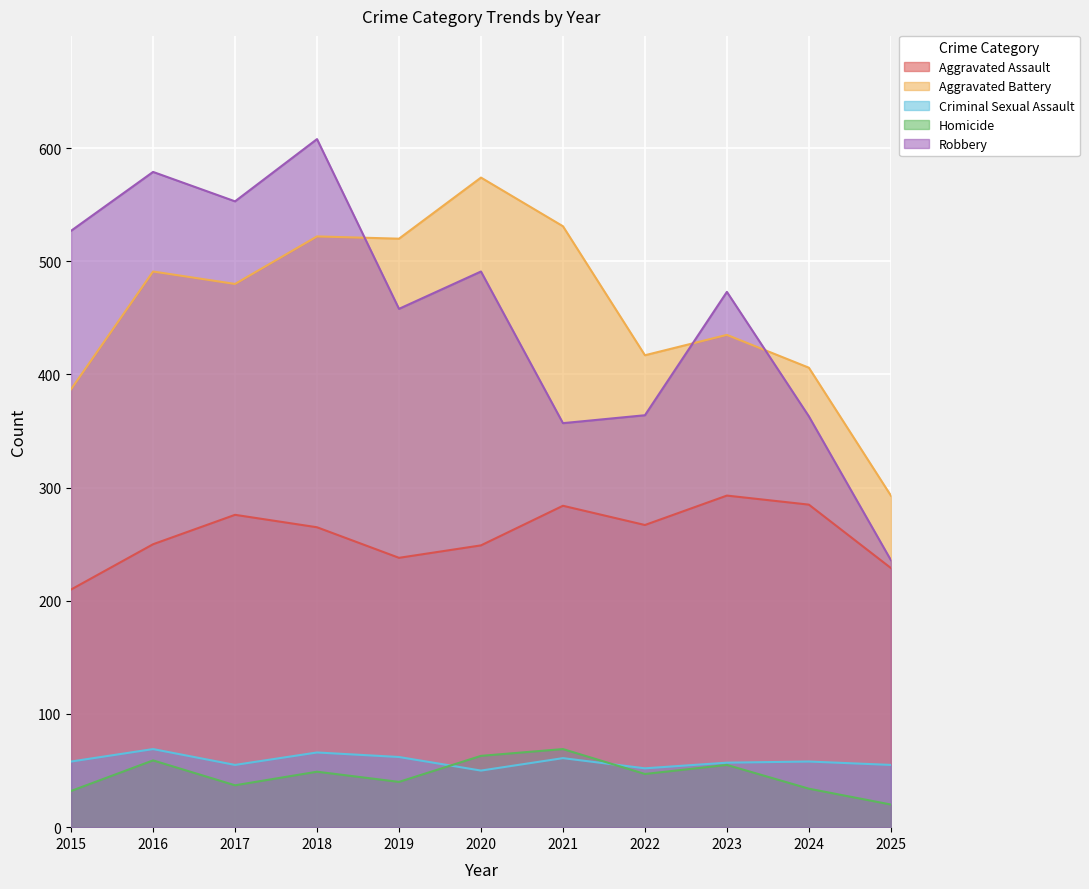

The value of Robbery at 2022 is 364. True or false?

True